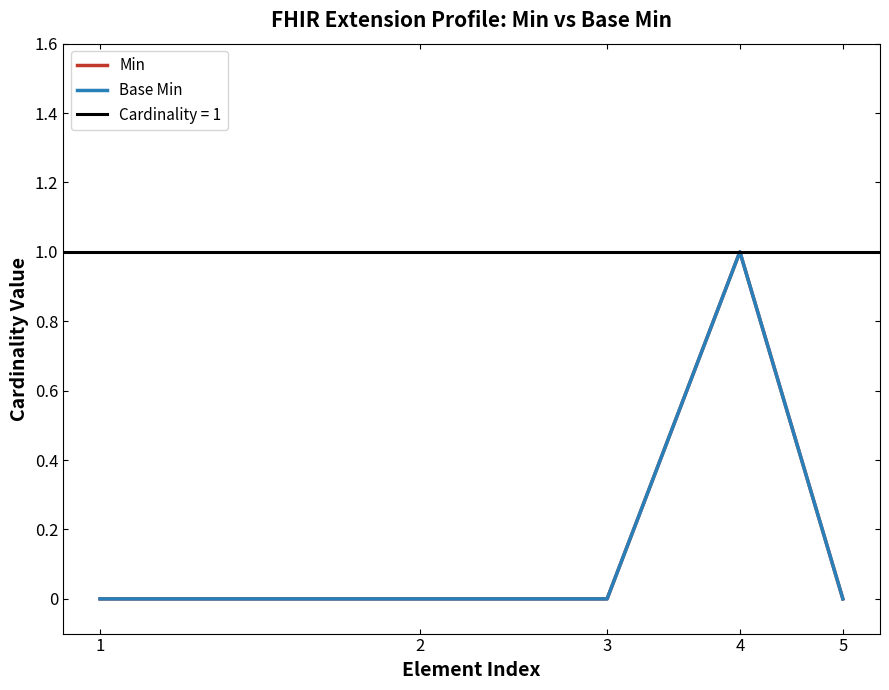

Does the chart have visible grid lines?

No